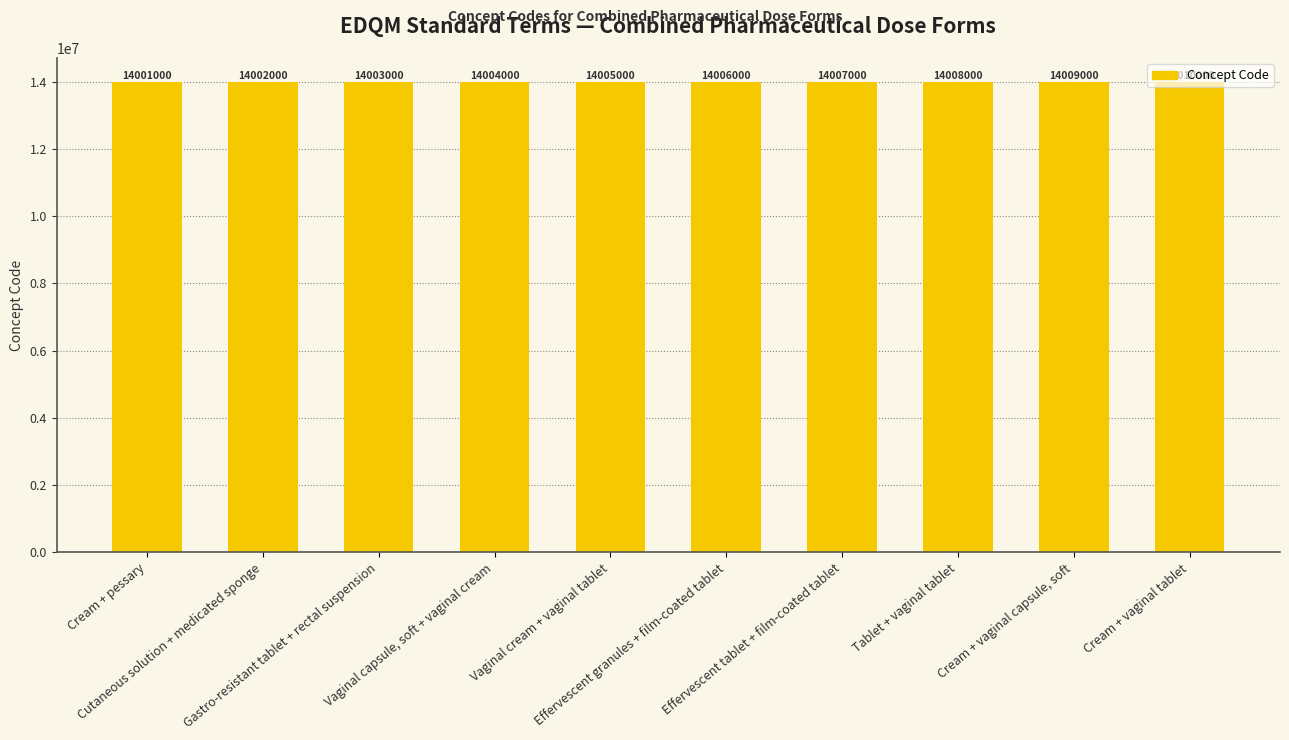

How many bars are there in total?

10